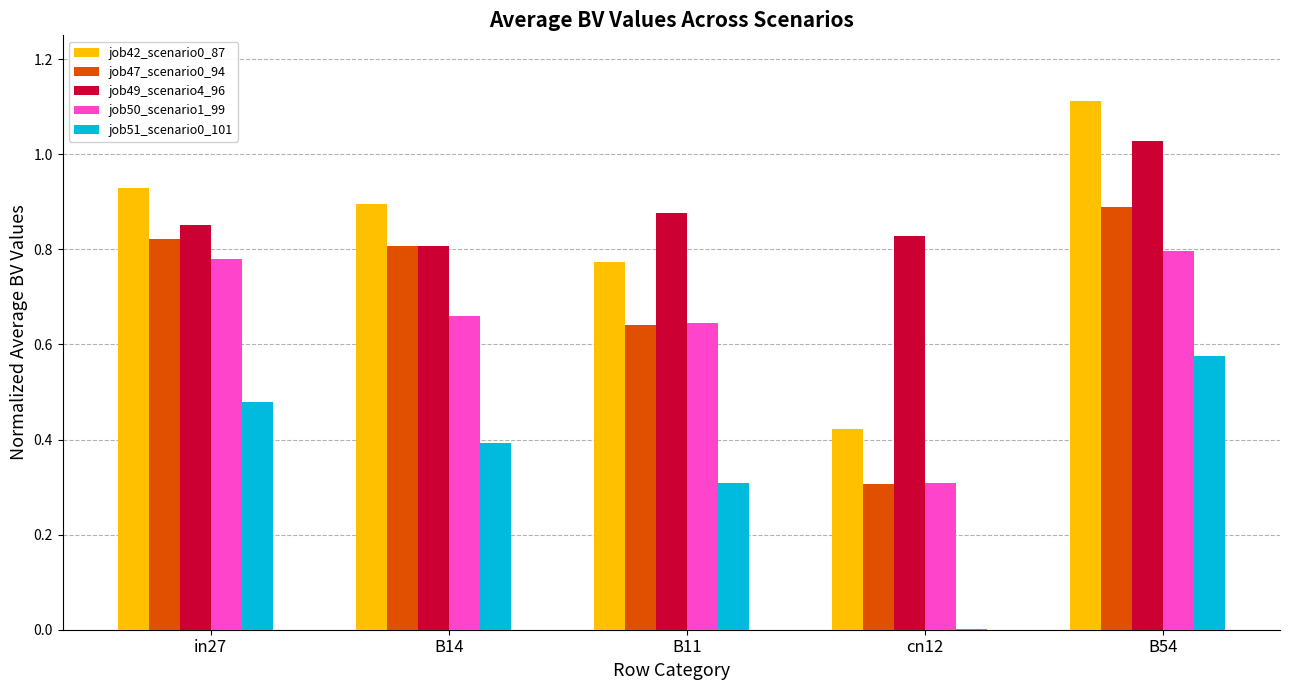

What is the sum of the job47_scenario0_94 values at in27 and B14?

1.6